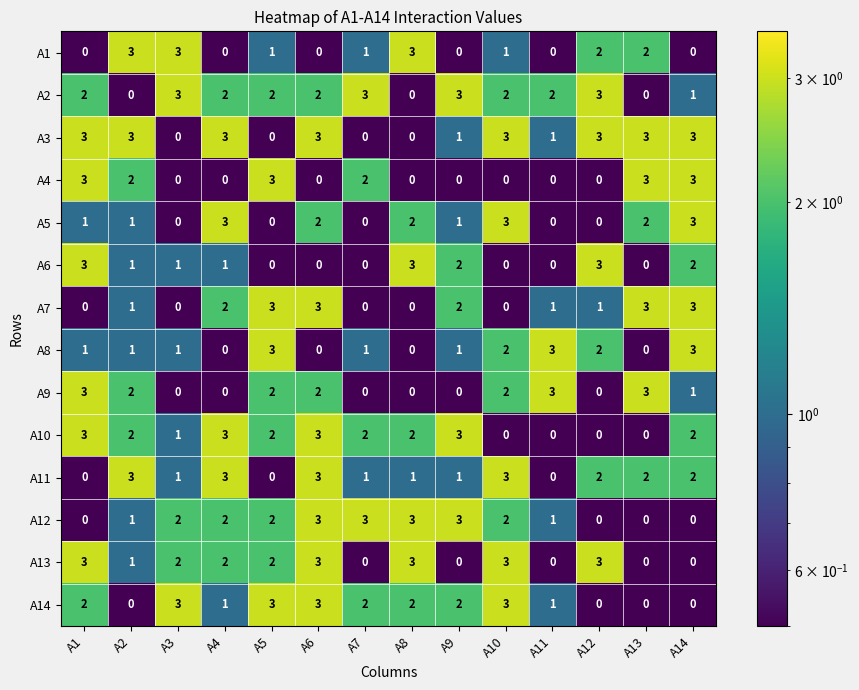

How many A5 values are between 0 and 2?

11